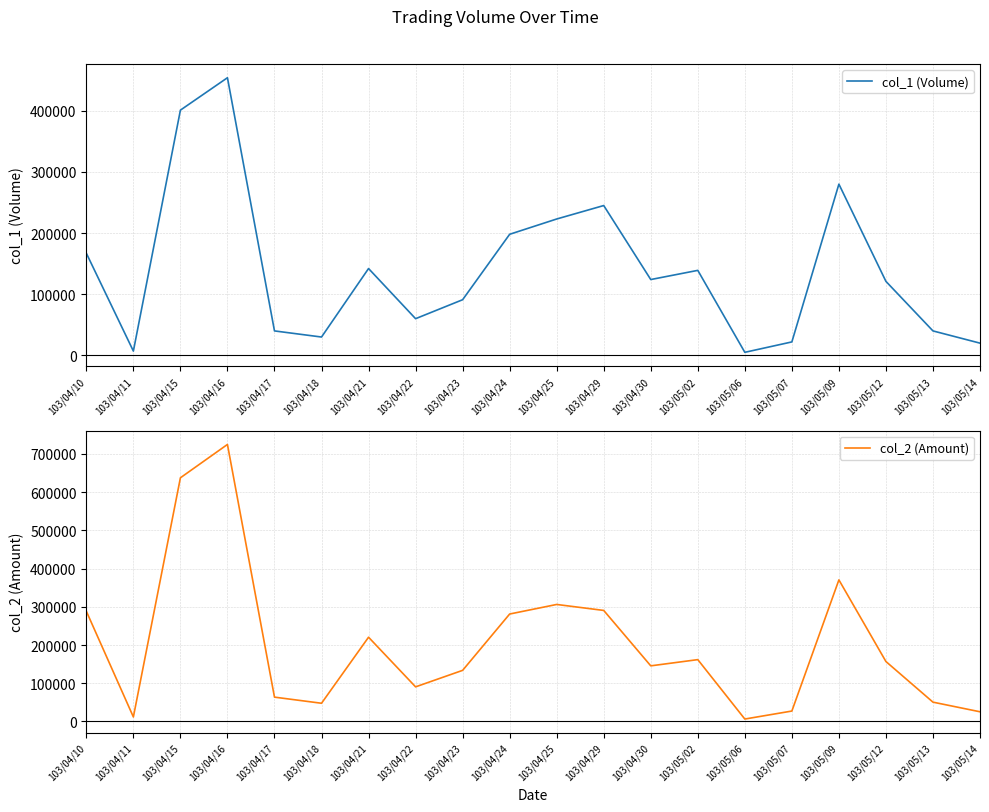

True or false: col_2 (Amount) and col_1 (Volume) cross at least once.

False